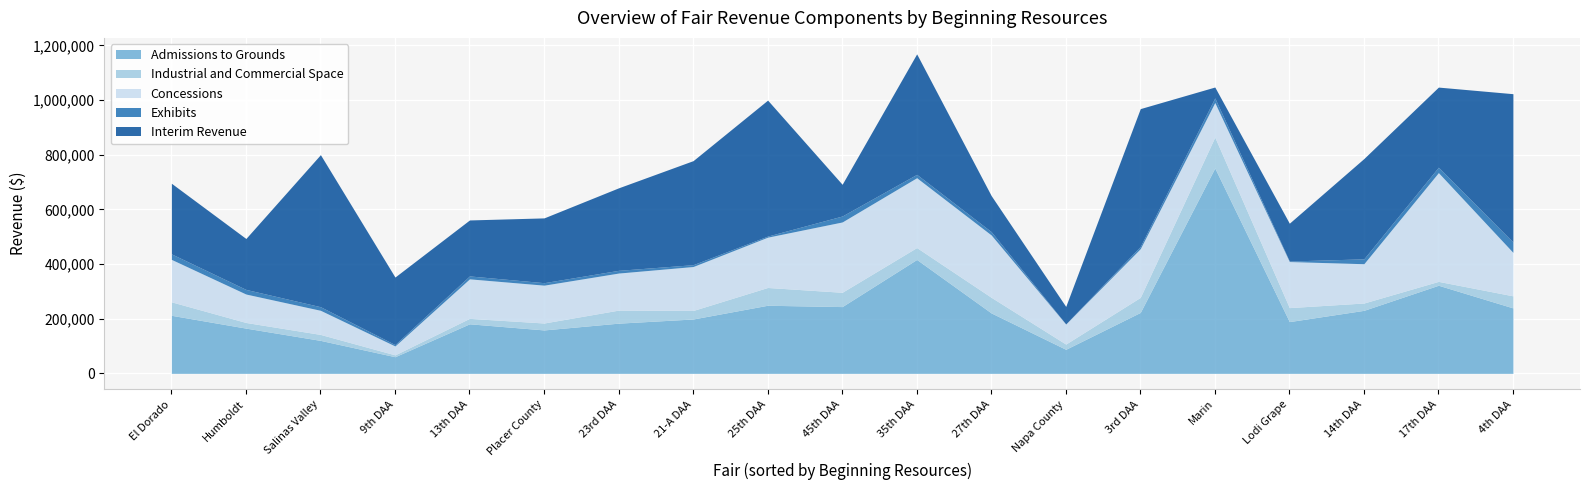

True or false: Interim Revenue has a value of 50748 at Humboldt.

False